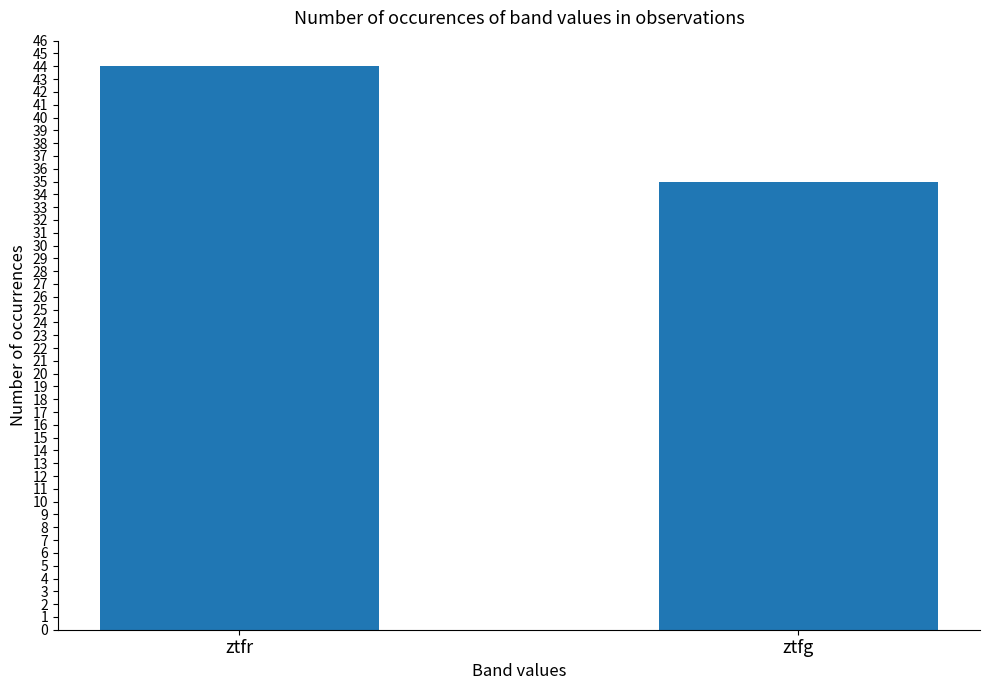

What is the smallest value displayed?

35